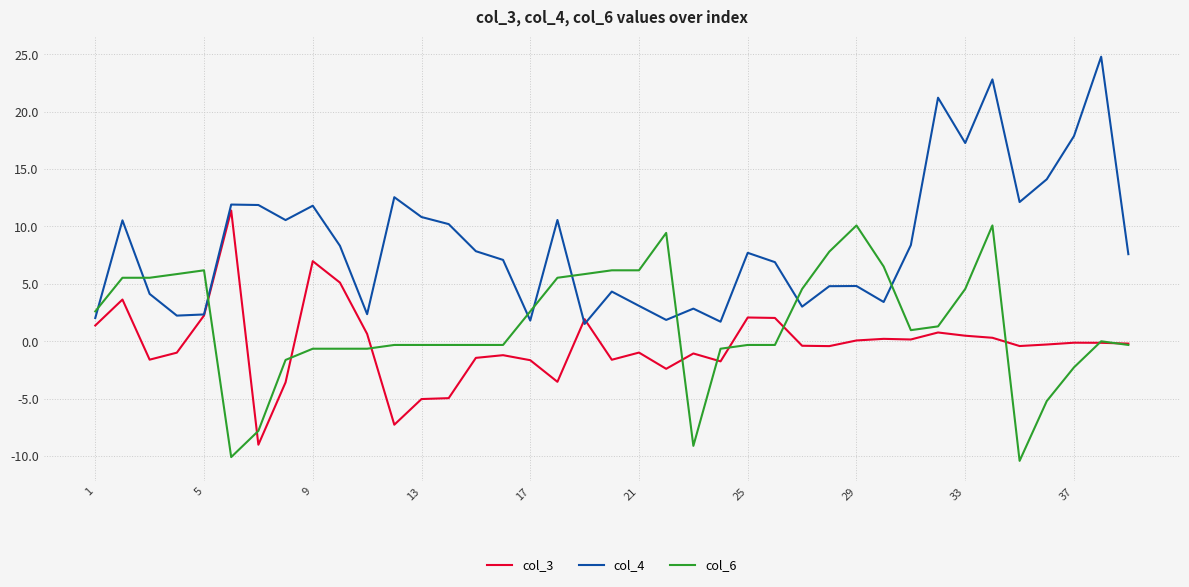

What is the difference between the maximum and minimum values in the col_4 series?

23.3